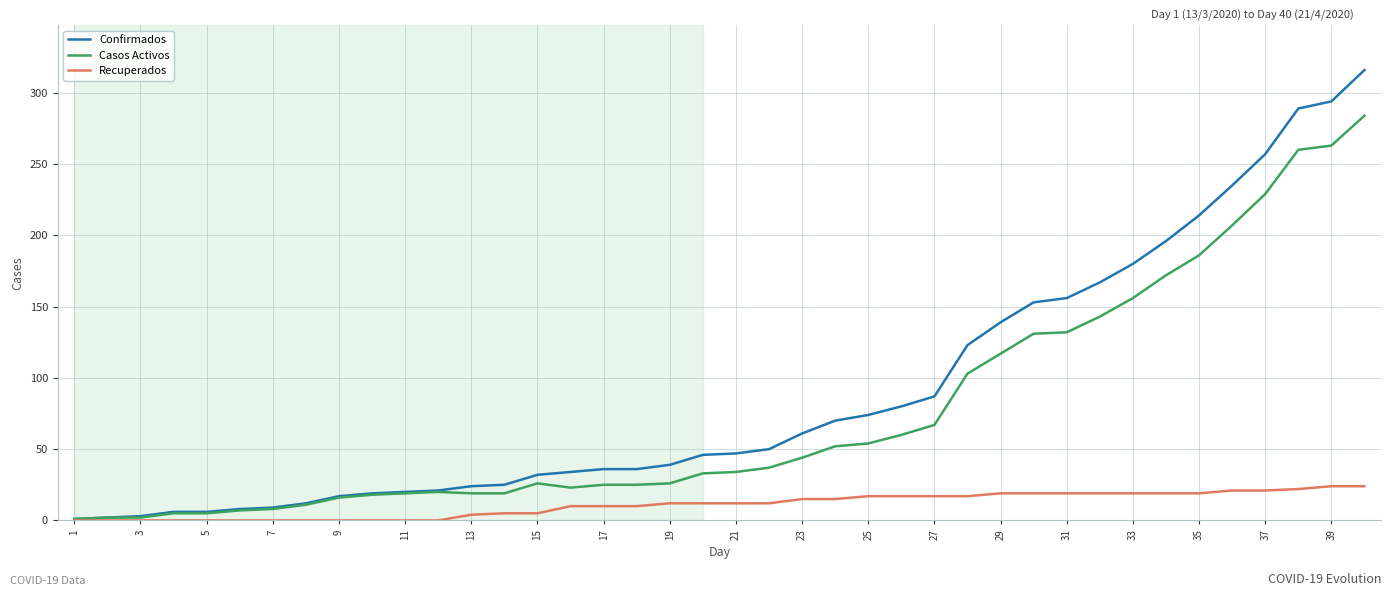

How many categories are shown in the chart?

40